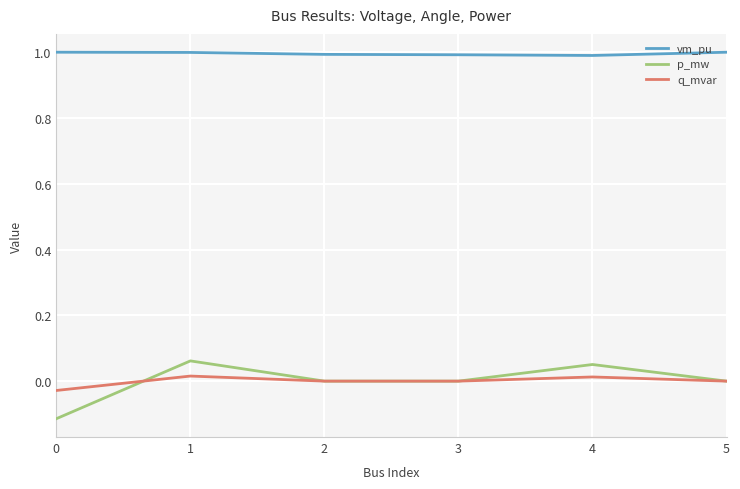

What is the greatest value displayed?

1.0